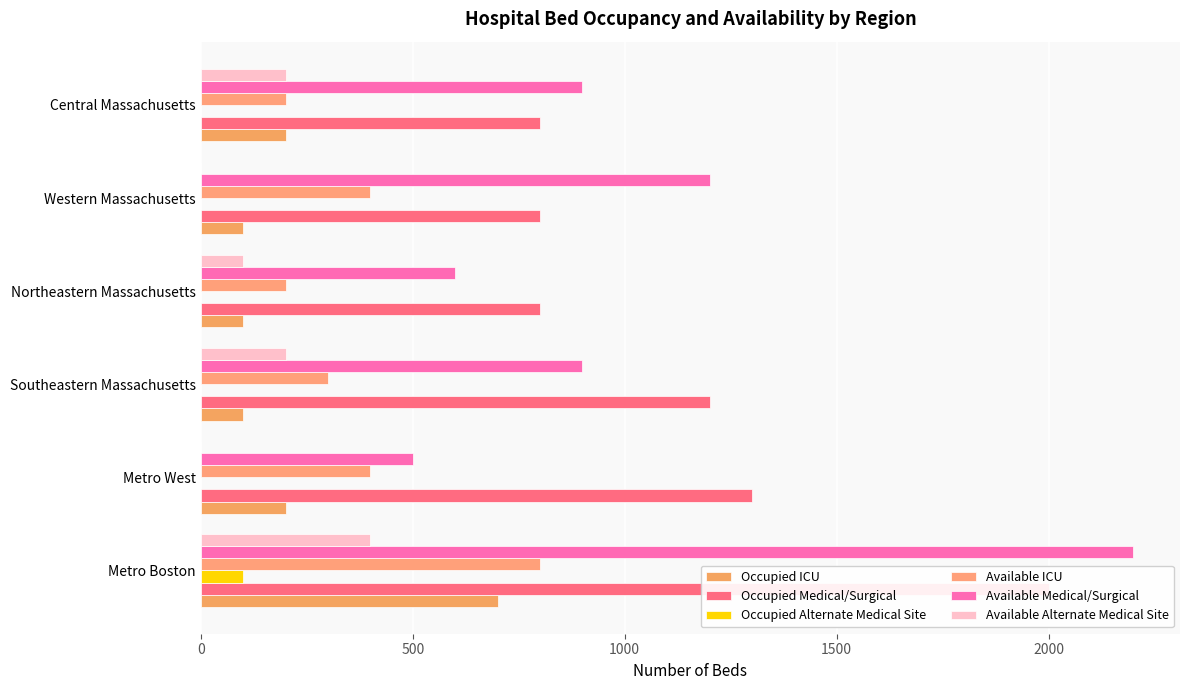

How many bars are there in total?

36